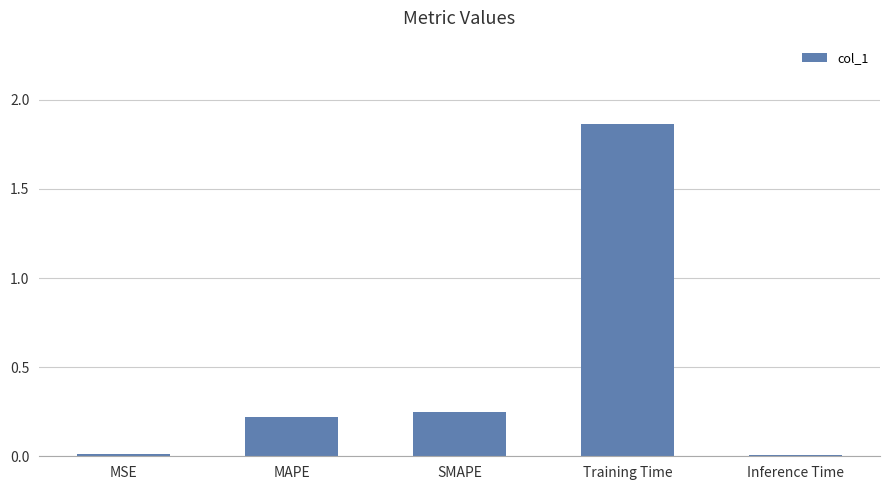

What is the sum of all values?

2.4